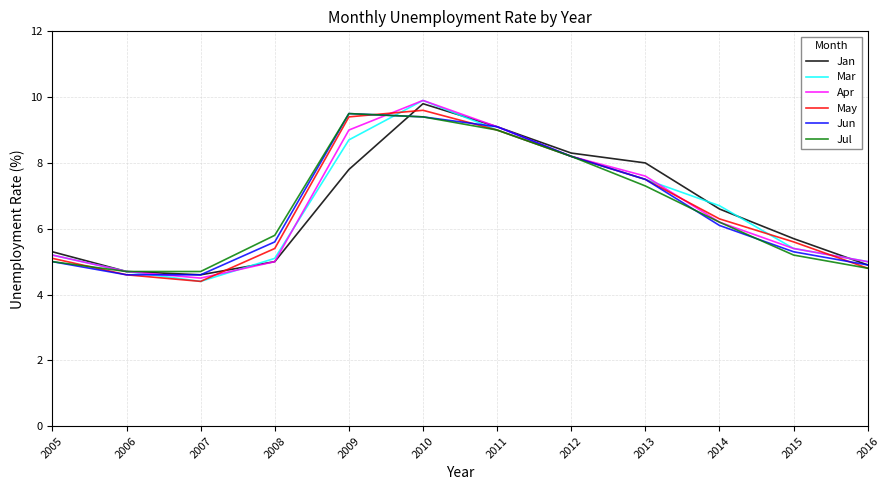

What is the sum of the May values at 2008 and 2015?

11.0